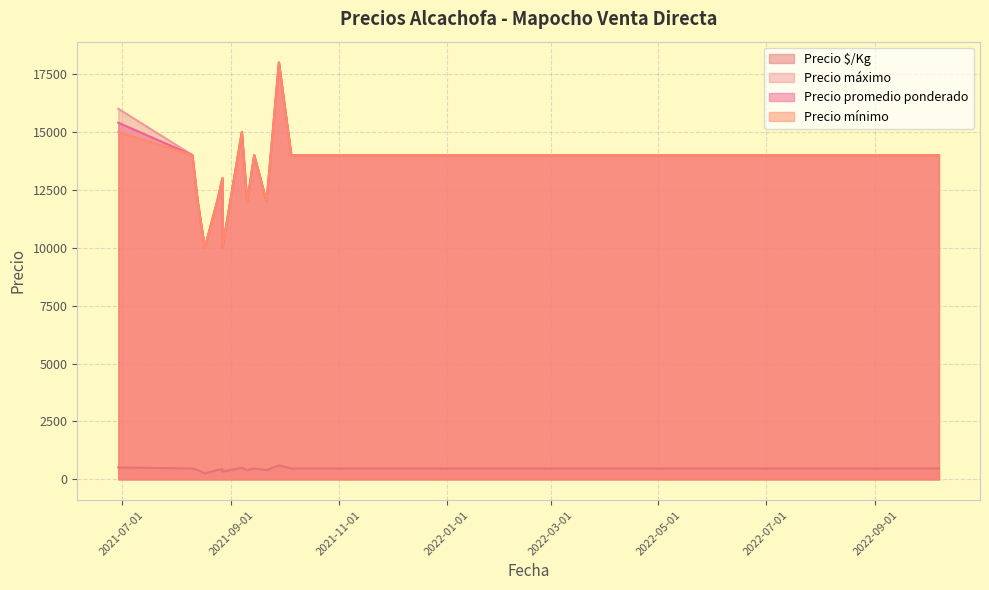

True or false: Precio máximo and Precio promedio ponderado intersect in this chart.

False